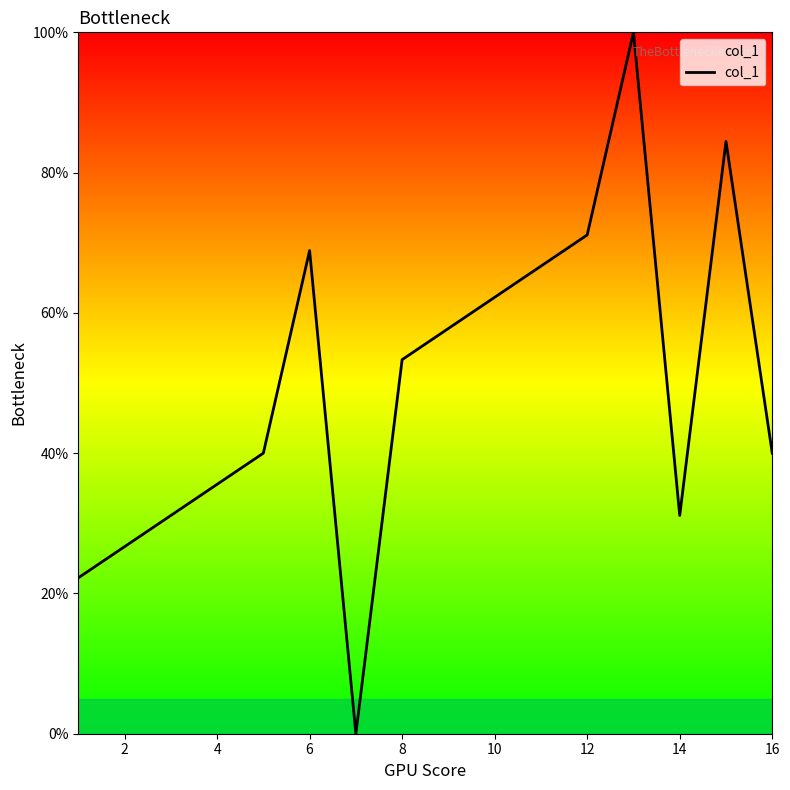

What is the maximum value shown in the chart?

100.0